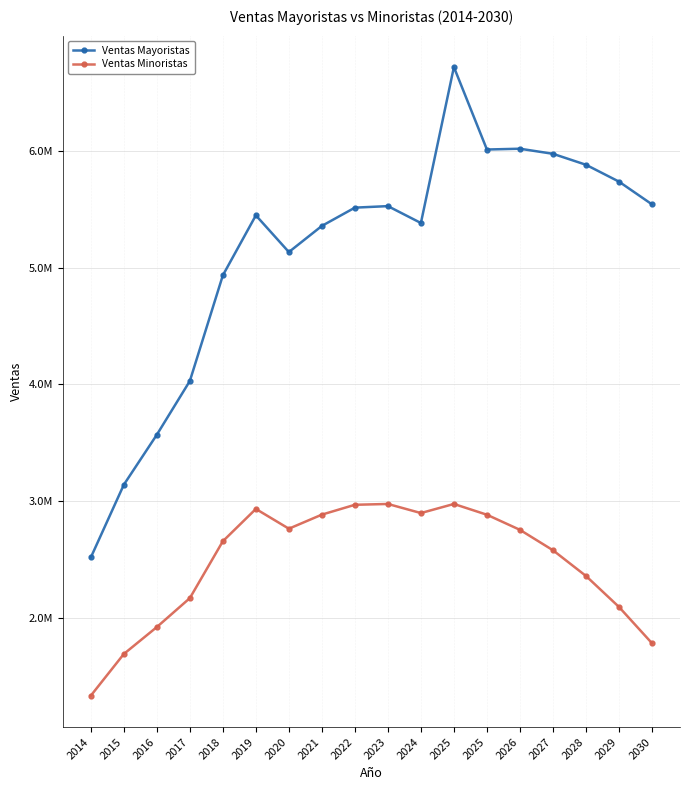

Where does the Ventas Minoristas series first go above 2754682?

2019